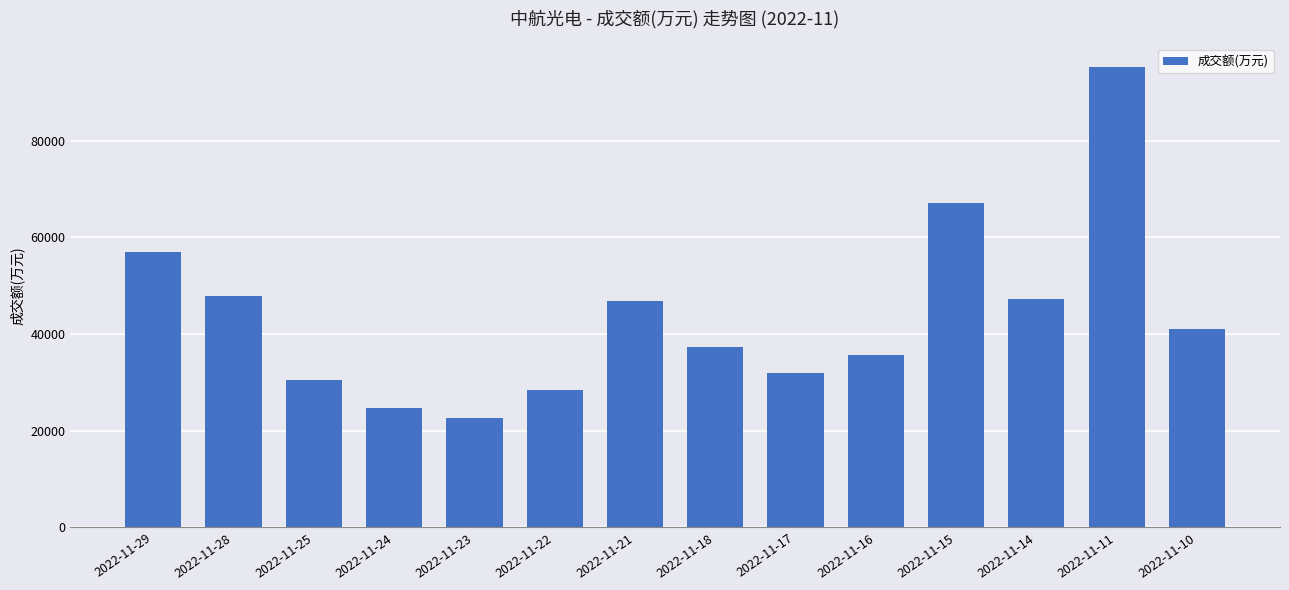

What is the ratio of the value at 2022-11-17 to the value at 2022-11-25?

1.1